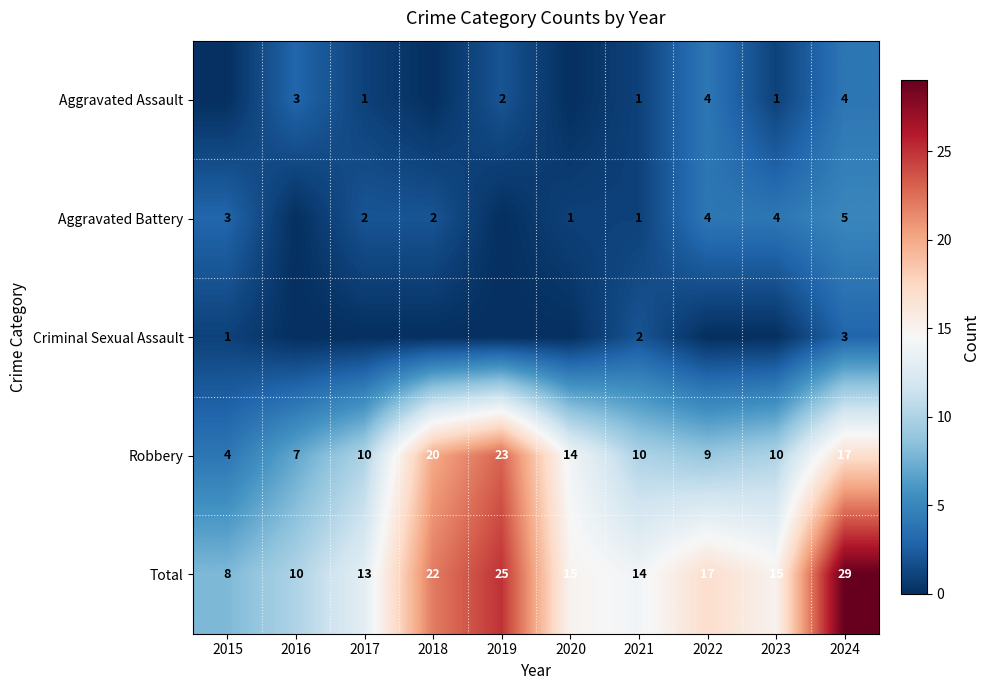

How many values in the Total series are below 15?

4